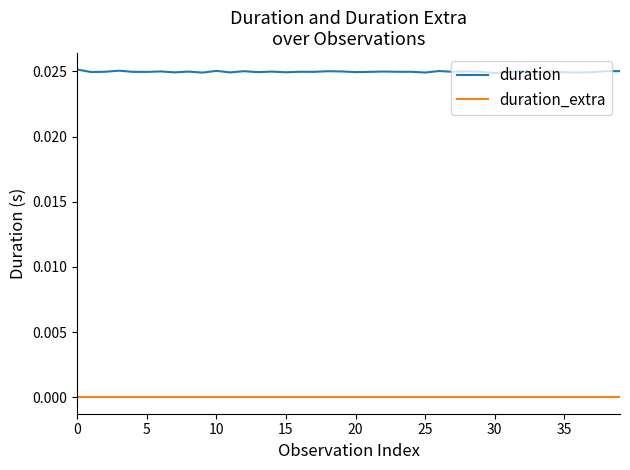

Is this an area chart (filled region under the line)?

No